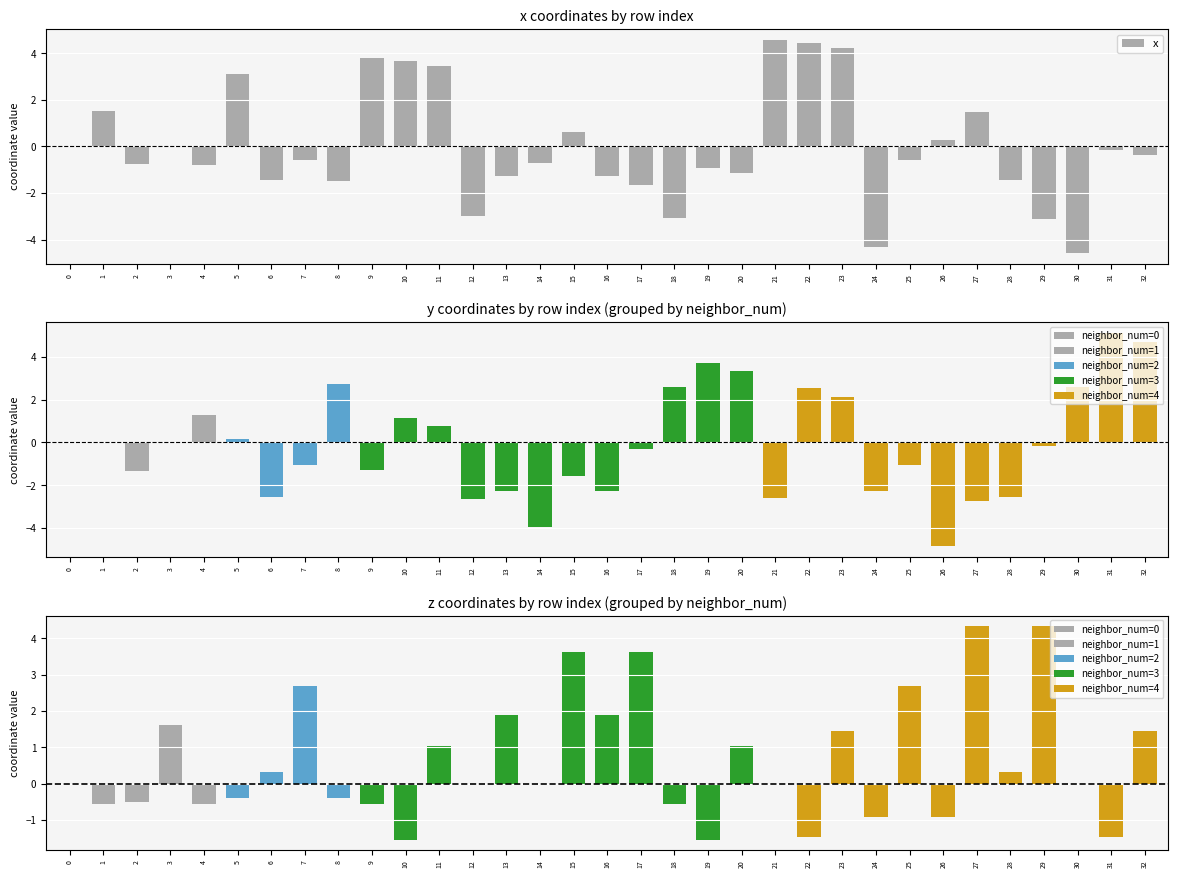

Which series has the widest spread of values?

y